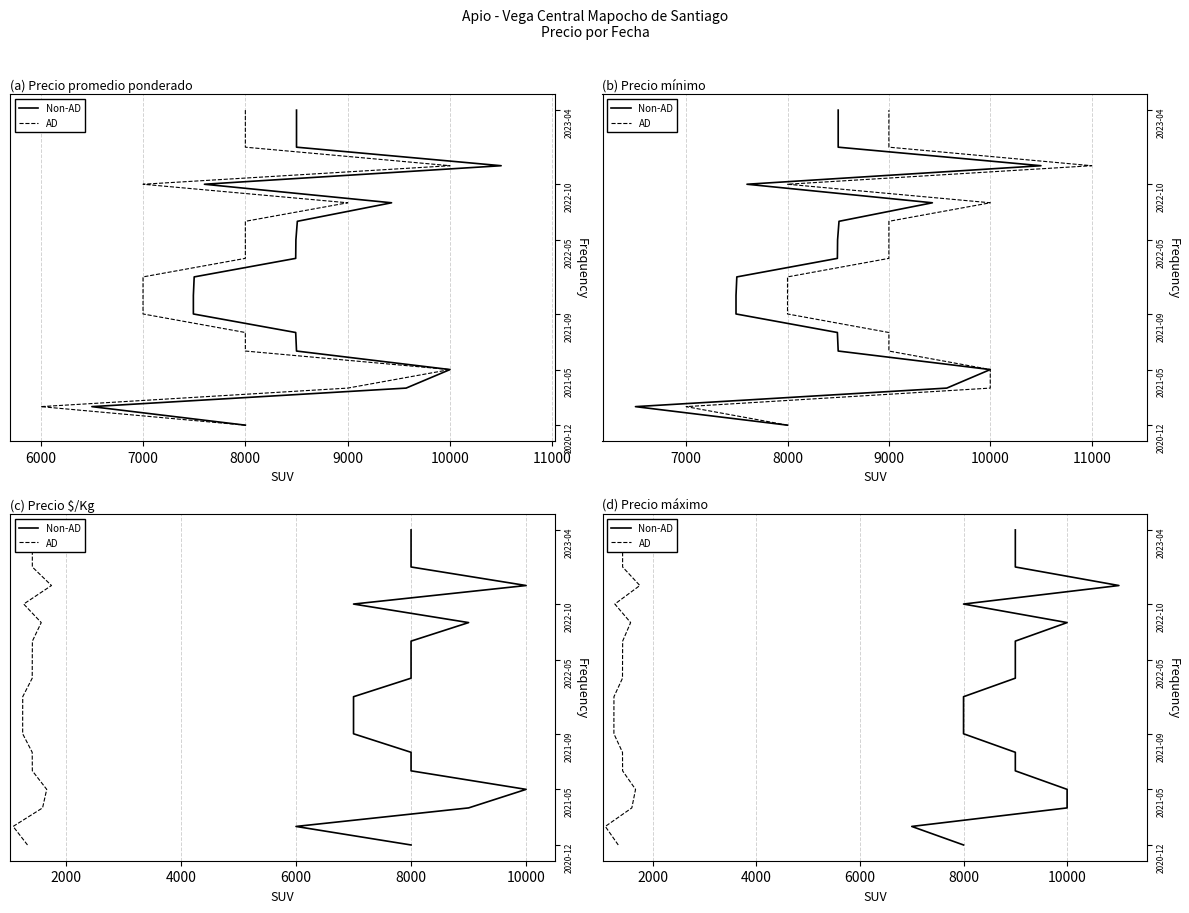

Which has a higher value, 12000 or 10000?

12000